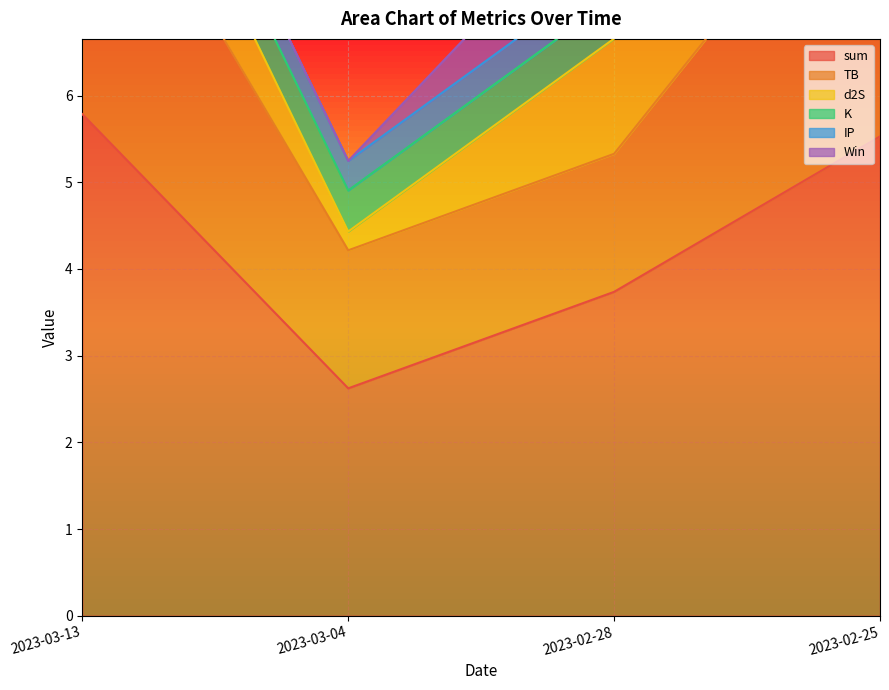

After their last crossing, which series has the higher values: K or d2S?

d2S